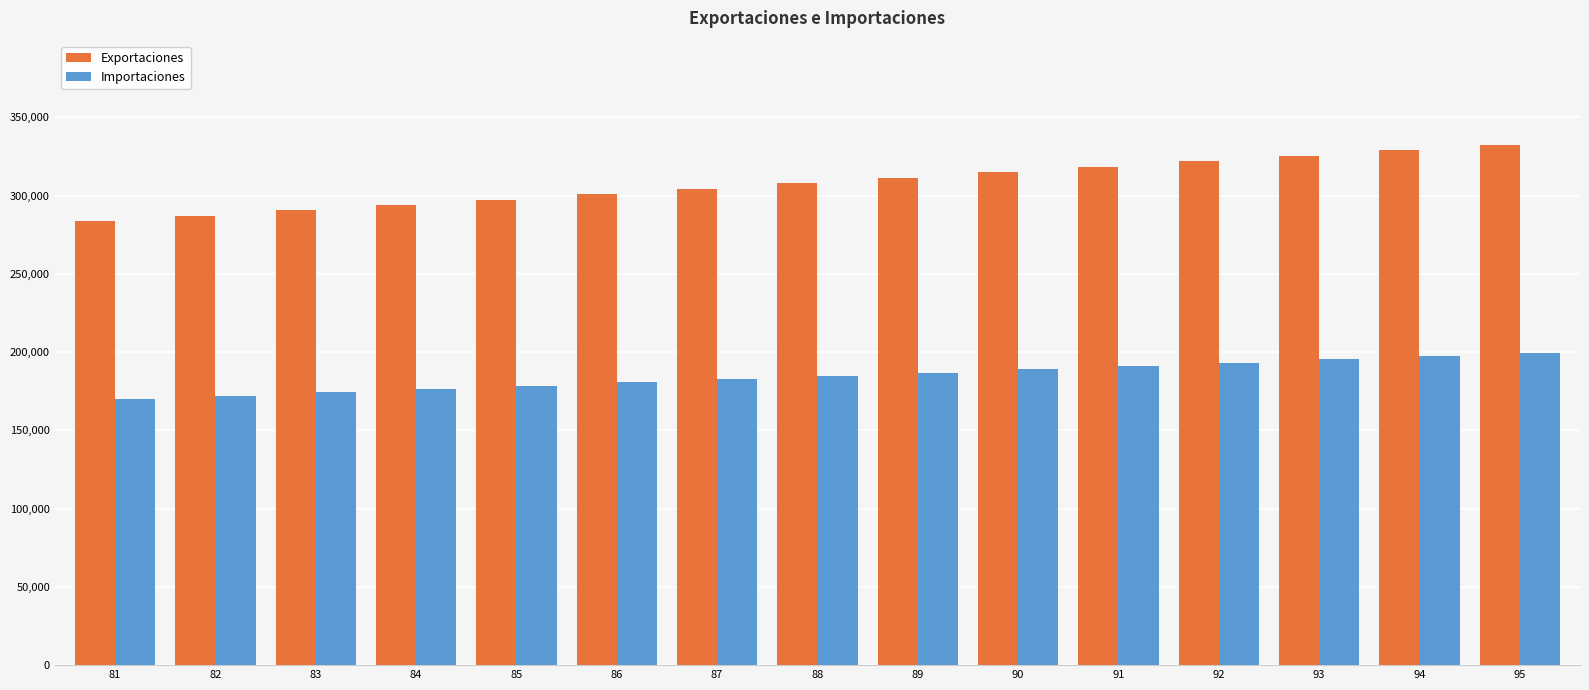

At how many categories does at least one series exceed 182268?

15